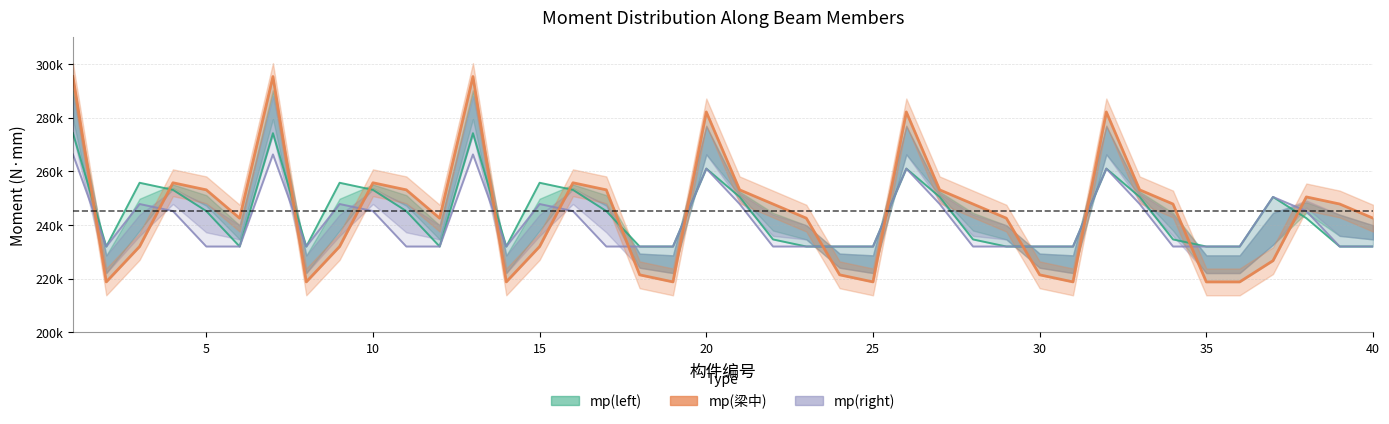

Reading left to right, transcribe all the data shown in this chart.

295384.3	218824.3	232024.3	255784.3	253144.3	242584.3	295384.3	218824.3	232024.3	255784.3	253144.3	242584.3	295384.3	218824.3	232024.3	255784.3	253144.3	221464.3	218824.3	282184.3	253144.3	247864.3	242584.3	221464.3	218824.3	282184.3	253144.3	247864.3	242584.3	221464.3	218824.3	282184.3	253144.3	247864.3	218824.3	218824.3	226744.3	250504.3	247864.3	242584.3